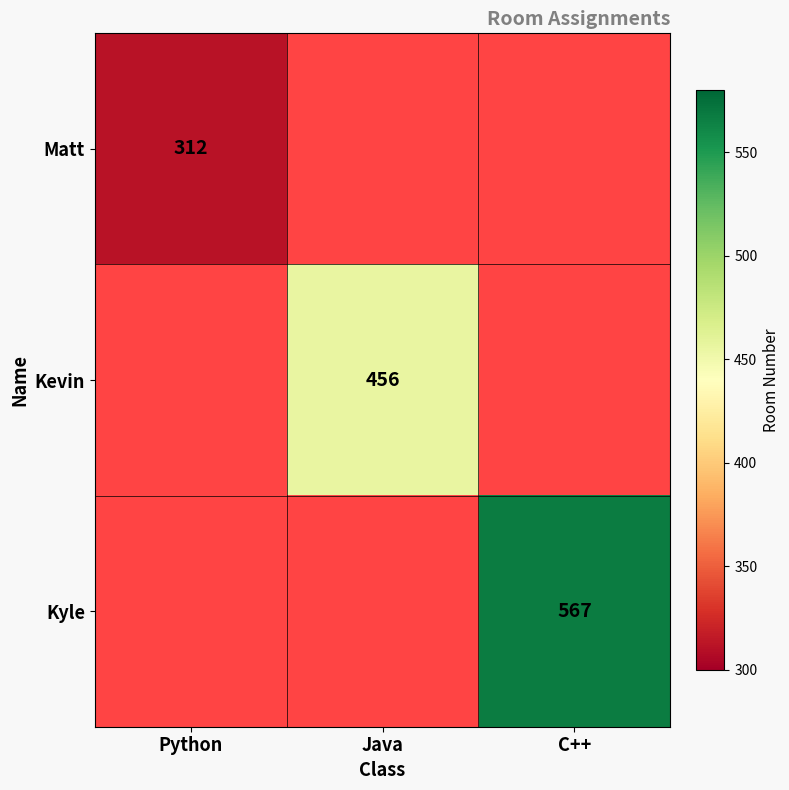

The value of Kyle at C++ is 751. True or false?

False